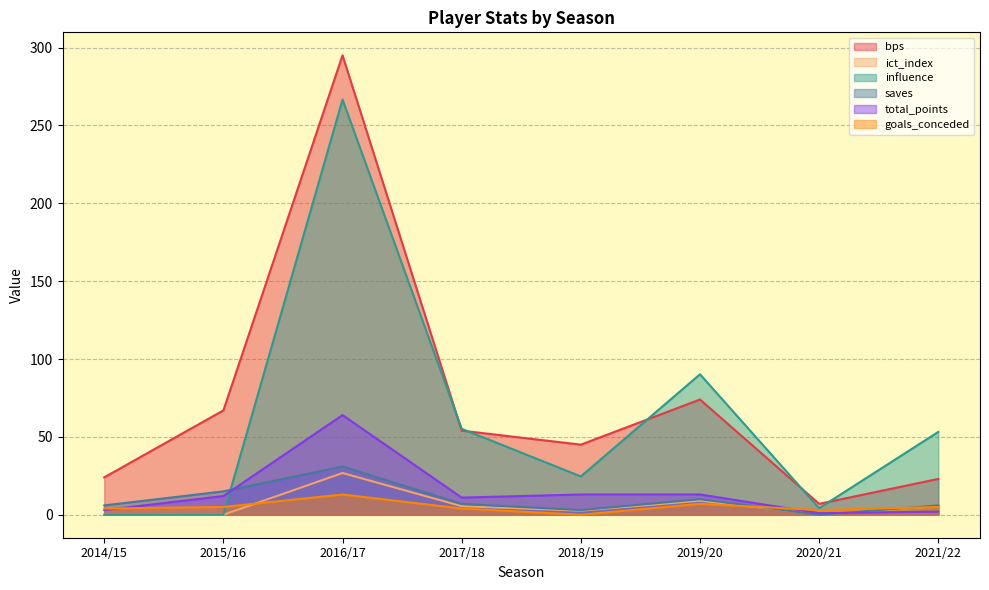

Which series has the largest range (max minus min)?

bps